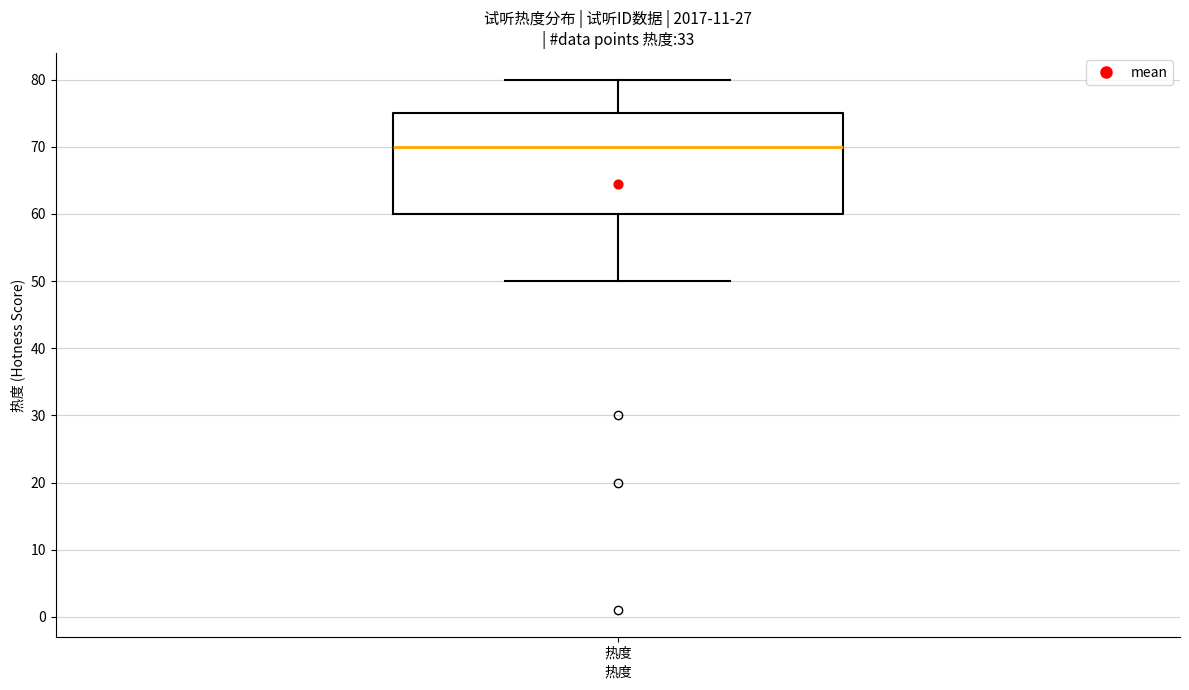

Where is the upper edge of the box for 热度 on the y-axis? The values are not printed on the chart, so give them approximately, as read against the axis.

75